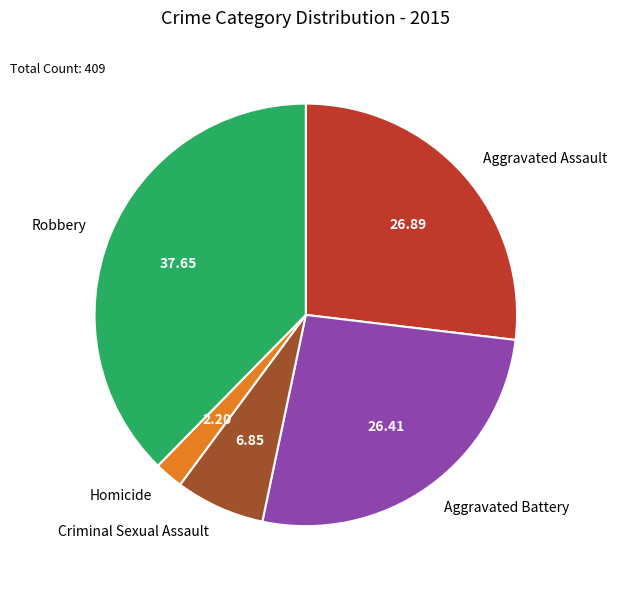

Do Robbery and Aggravated Assault together represent more than half of the pie?

Yes